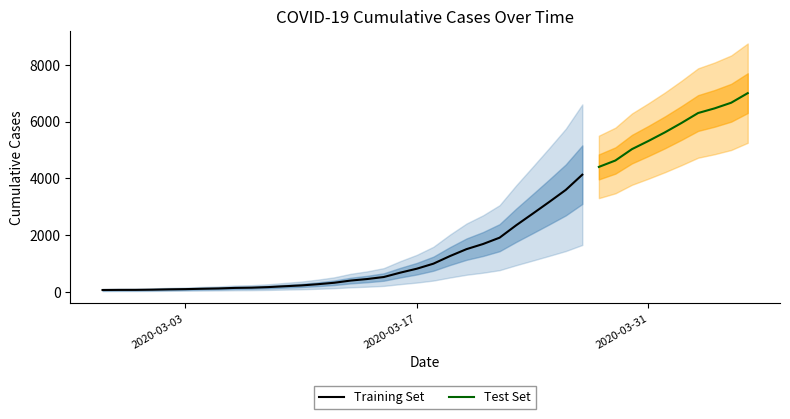

What is the smallest value displayed?

64